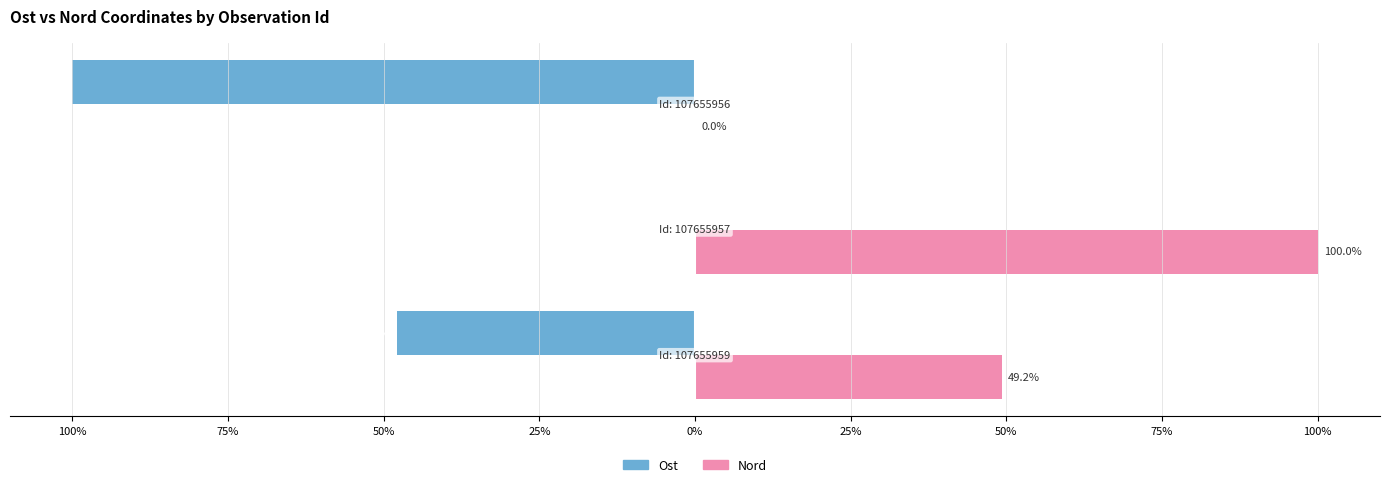

What is the label of the 3rd bar from the right?

100%